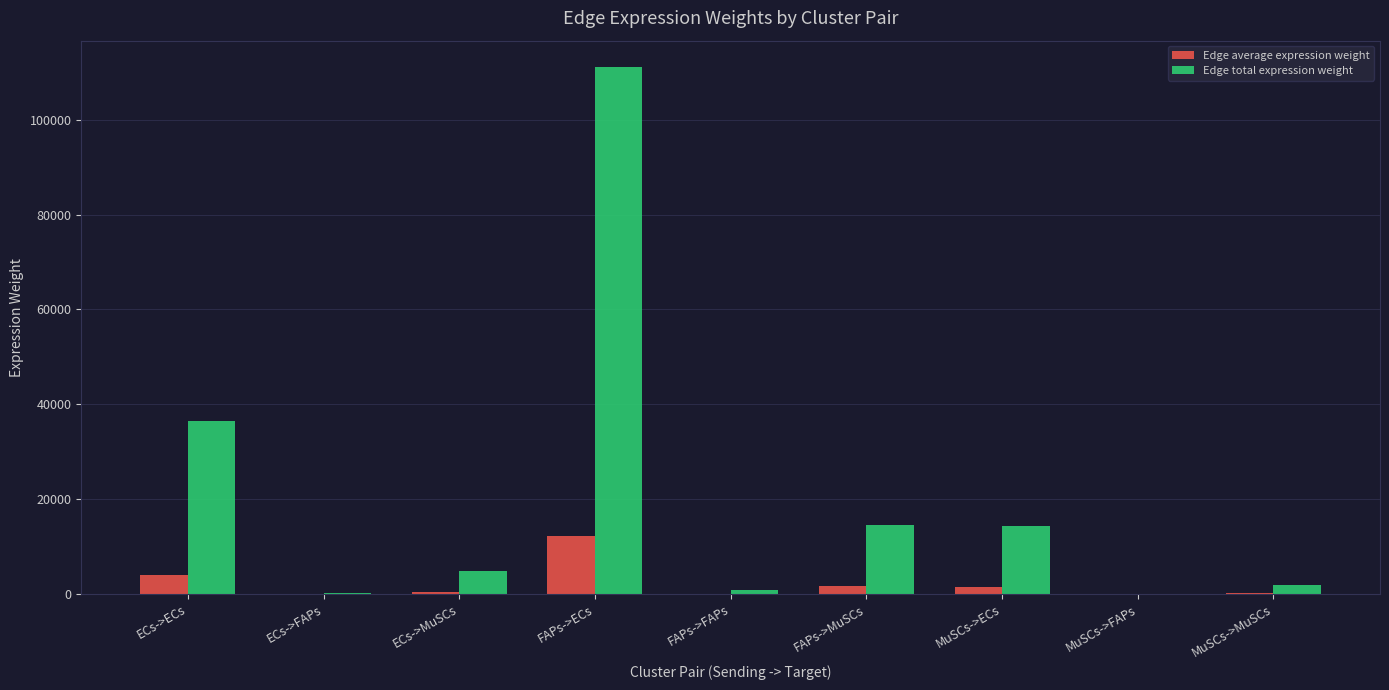

At which label does Edge total expression weight reach its peak?

FAPs->ECs